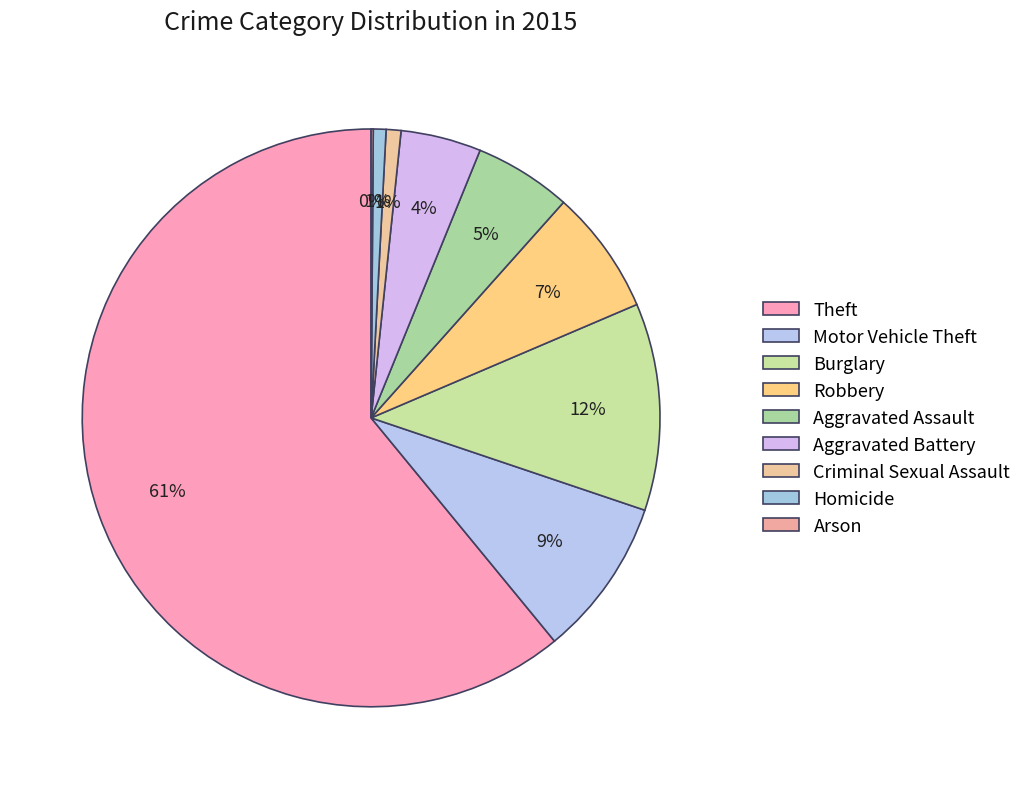

To the nearest percent, what is the combined percentage of Homicide and Burglary?

12%